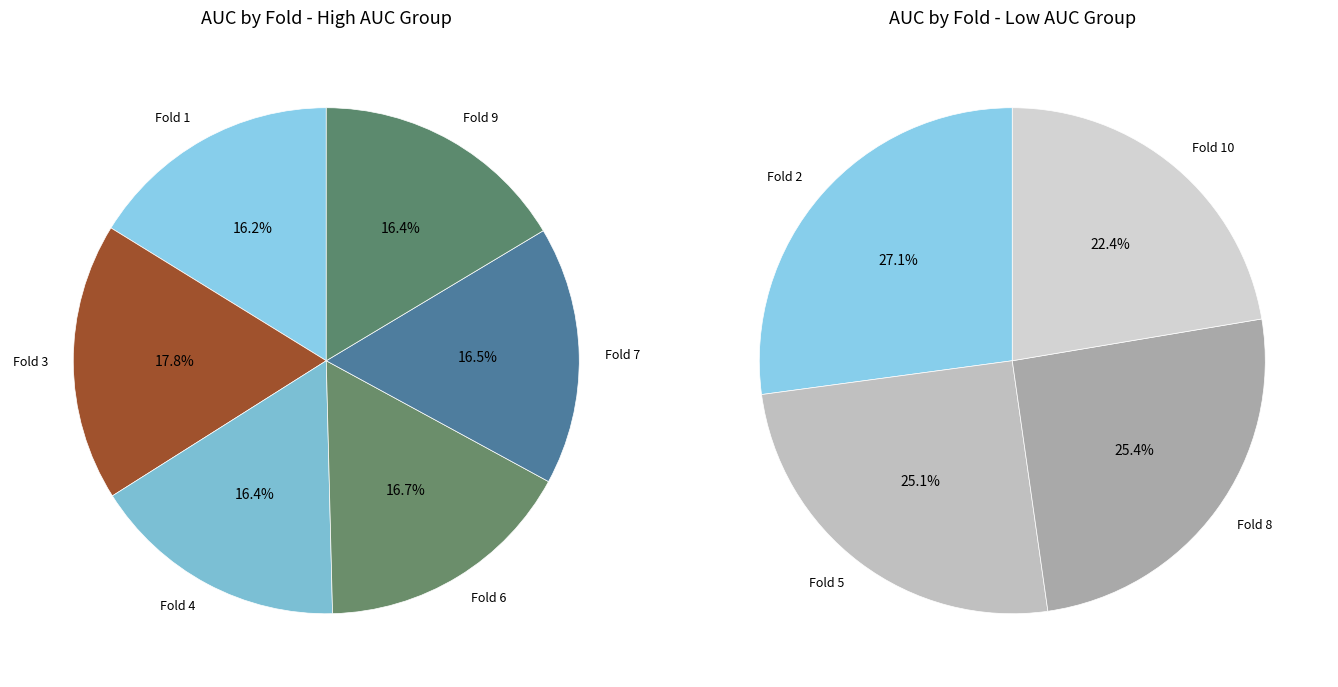

Does Fold 8 account for over 50% of the chart?

No